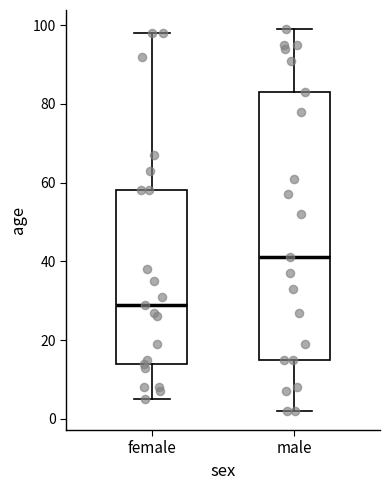

Reading left to right, read every box against the y-axis: the position of its median line, the range the box covers, and the ends of its whiskers. The values are not printed on the chart, so give them approximately, as read against the axis.

female: median 30, box 14 to 58, whiskers 6 to 98
male: median 42, box 16 to 84, whiskers 2 to 100